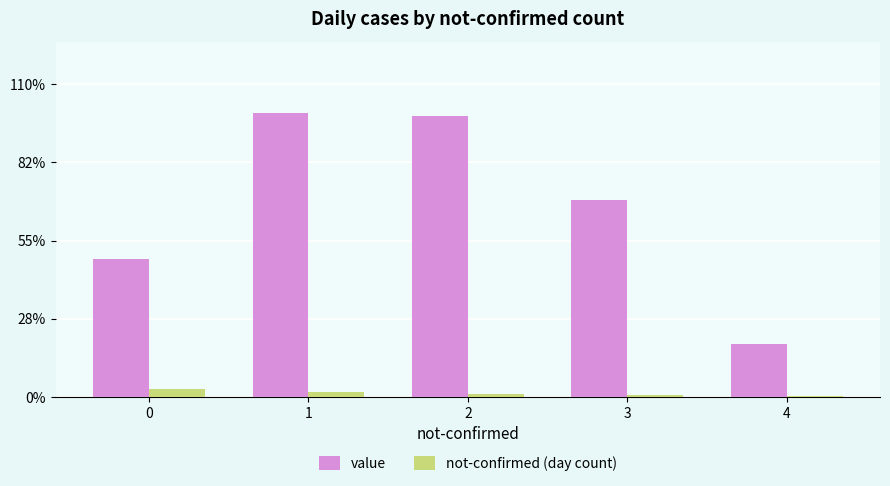

What is the total value across all series at 3?

417